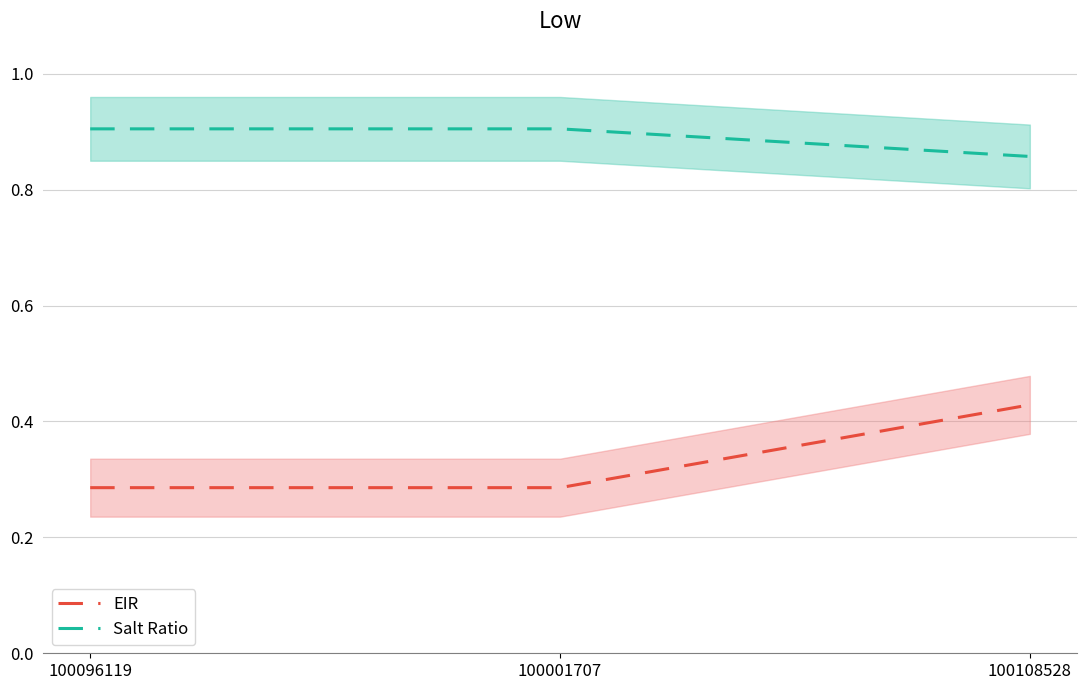

Reading left to right, extract all data points from this chart.

EIR: 100096119=0.3	100001707=0.3	100108528=0.4
Salt Ratio: 100096119=0.9	100001707=0.9	100108528=0.9